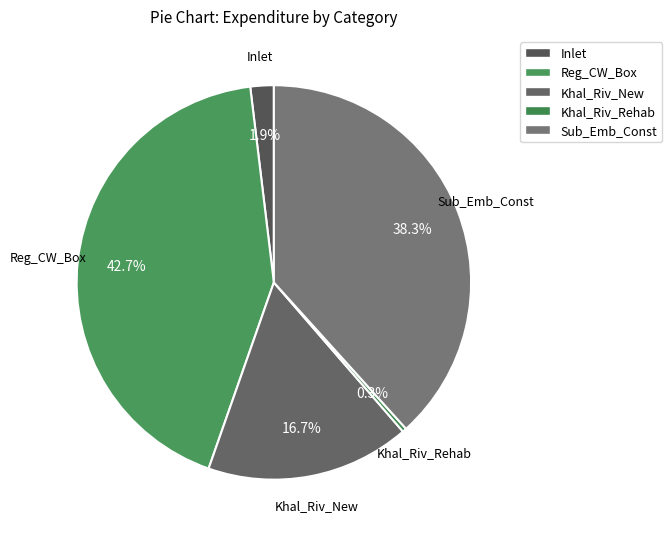

To the nearest percent, what is the average slice percentage?

20%